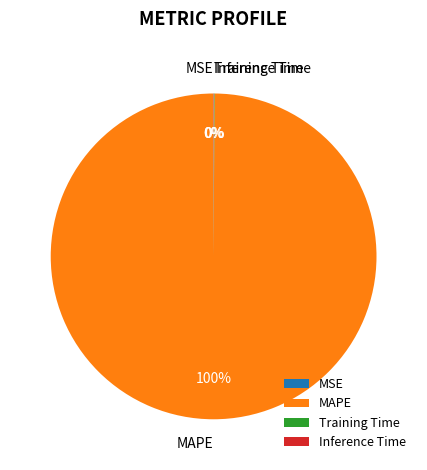

Is there a majority slice in this chart?

Yes